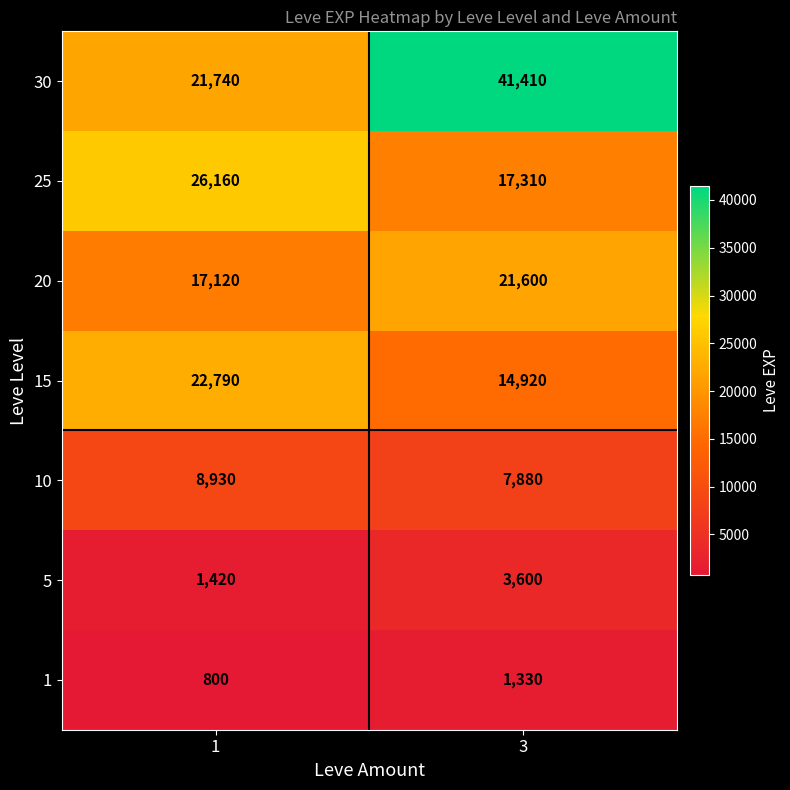

Reading right to left, what are all the values shown in this chart?

30: 3=41410	1=21740
25: 3=17310	1=26160
20: 3=21600	1=17120
15: 3=14920	1=22790
10: 3=7880	1=8930
5: 3=3600	1=1420
1: 3=1330	1=800